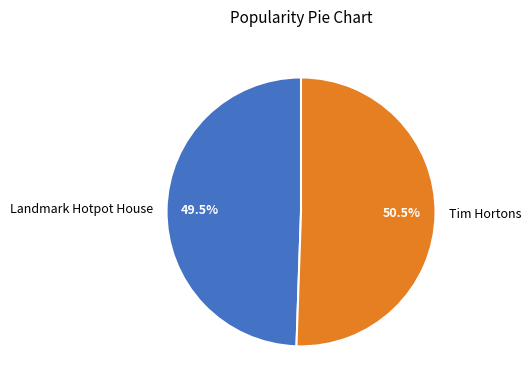

Rank the categories by value from lowest to highest.

Landmark Hotpot House, Tim Hortons